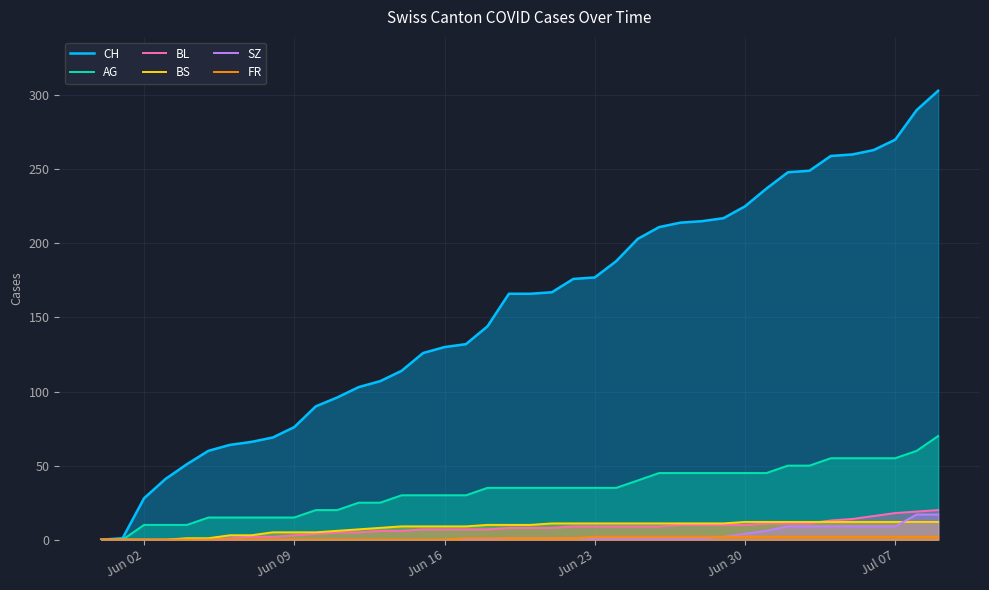

What is the difference between the maximum and second lowest values in the BS series?

12